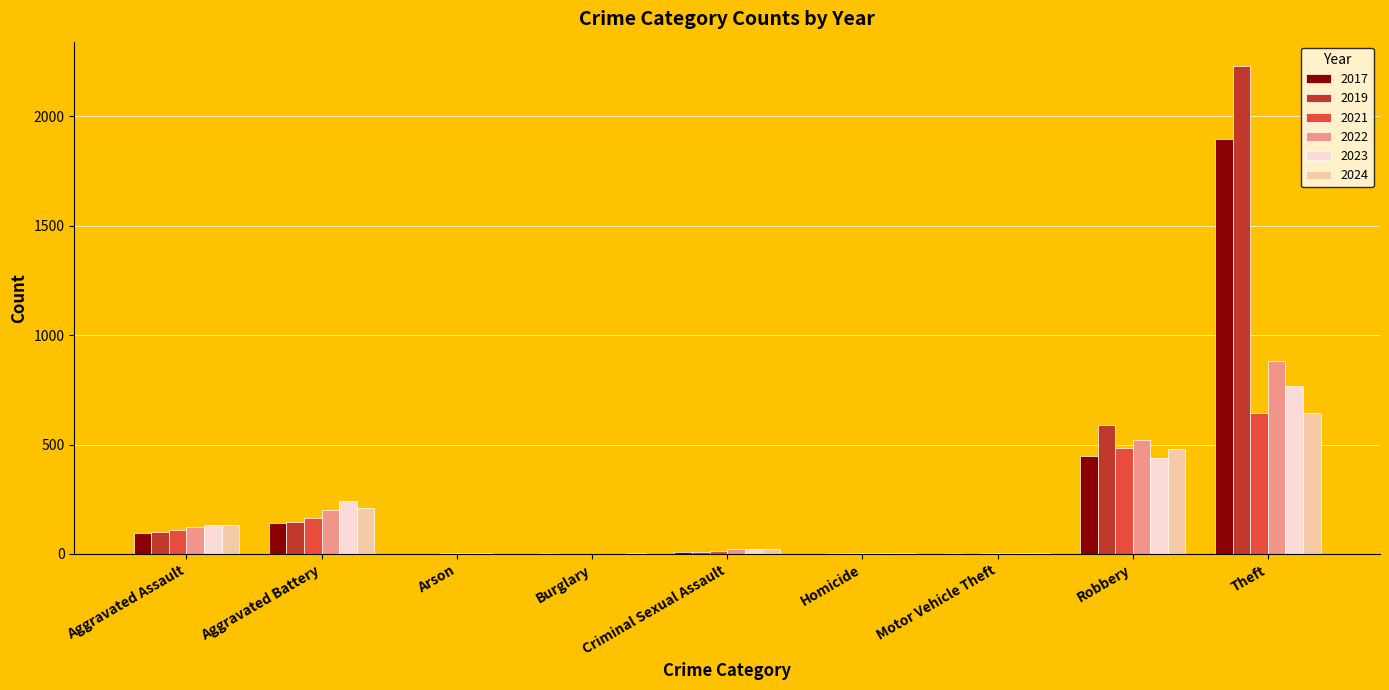

What is the maximum value for 2023?

766